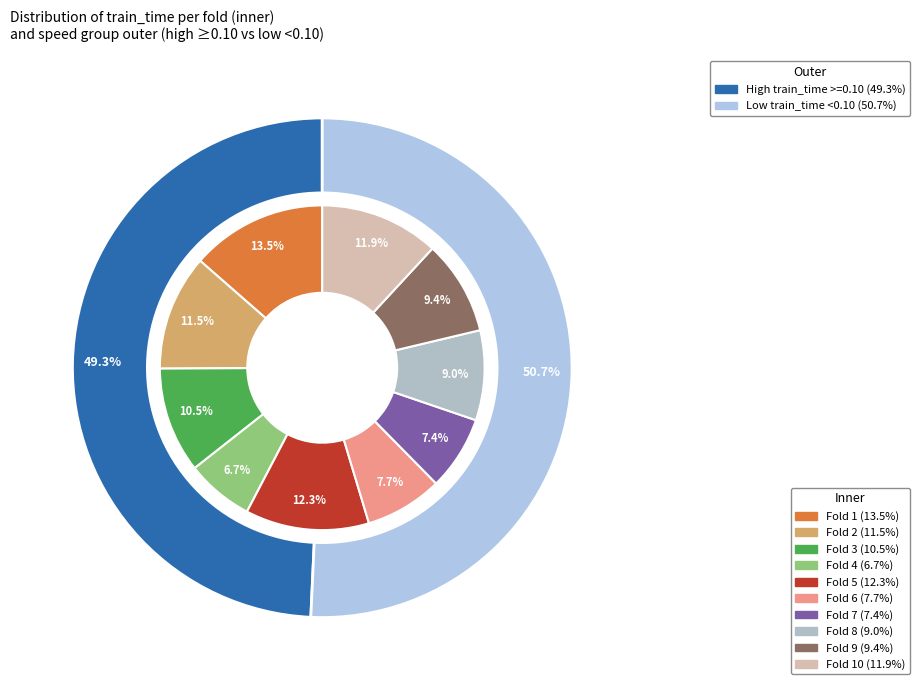

To the nearest percent, what is the combined percentage of Fold 4 and Fold 1?

20%